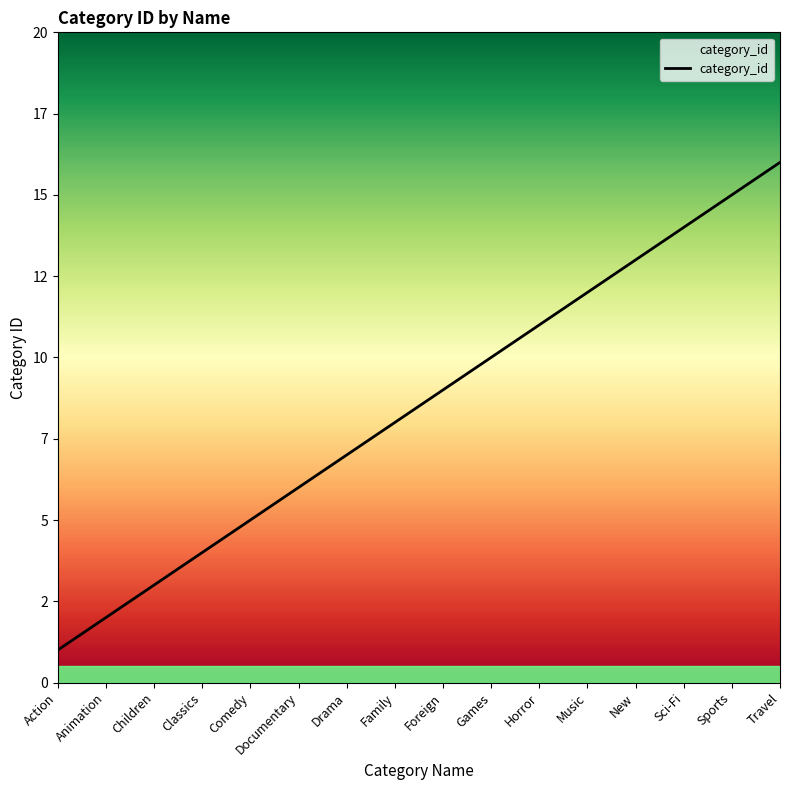

Reading right to left, what are all the values shown in this chart?

Travel=16	Sports=15	Sci-Fi=14	New=13	Music=12	Horror=11	Games=10	Foreign=9	Family=8	Drama=7	Documentary=6	Comedy=5	Classics=4	Children=3	Animation=2	Action=1